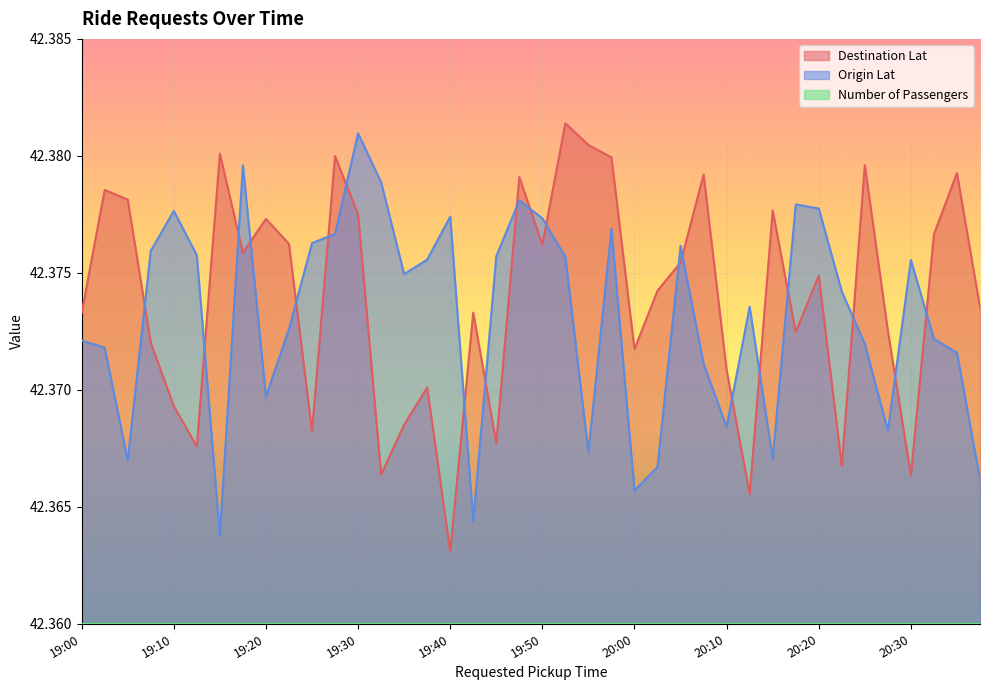

Is it true that Destination Lat equals 71.4 at 19:40?

False